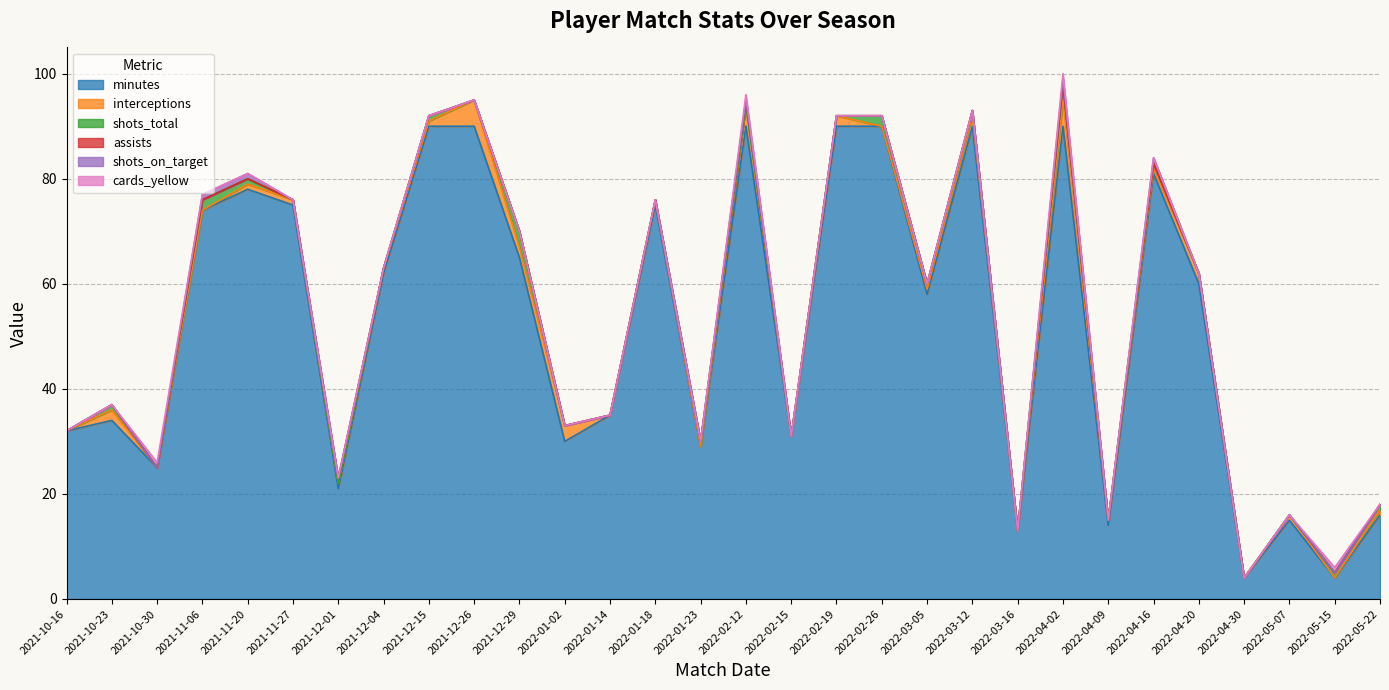

True or false: assists and interceptions cross at least once.

False